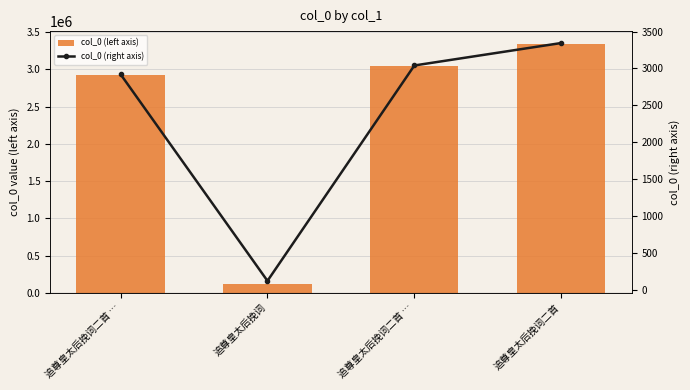

At how many categories does at least one series exceed 1822434?

3